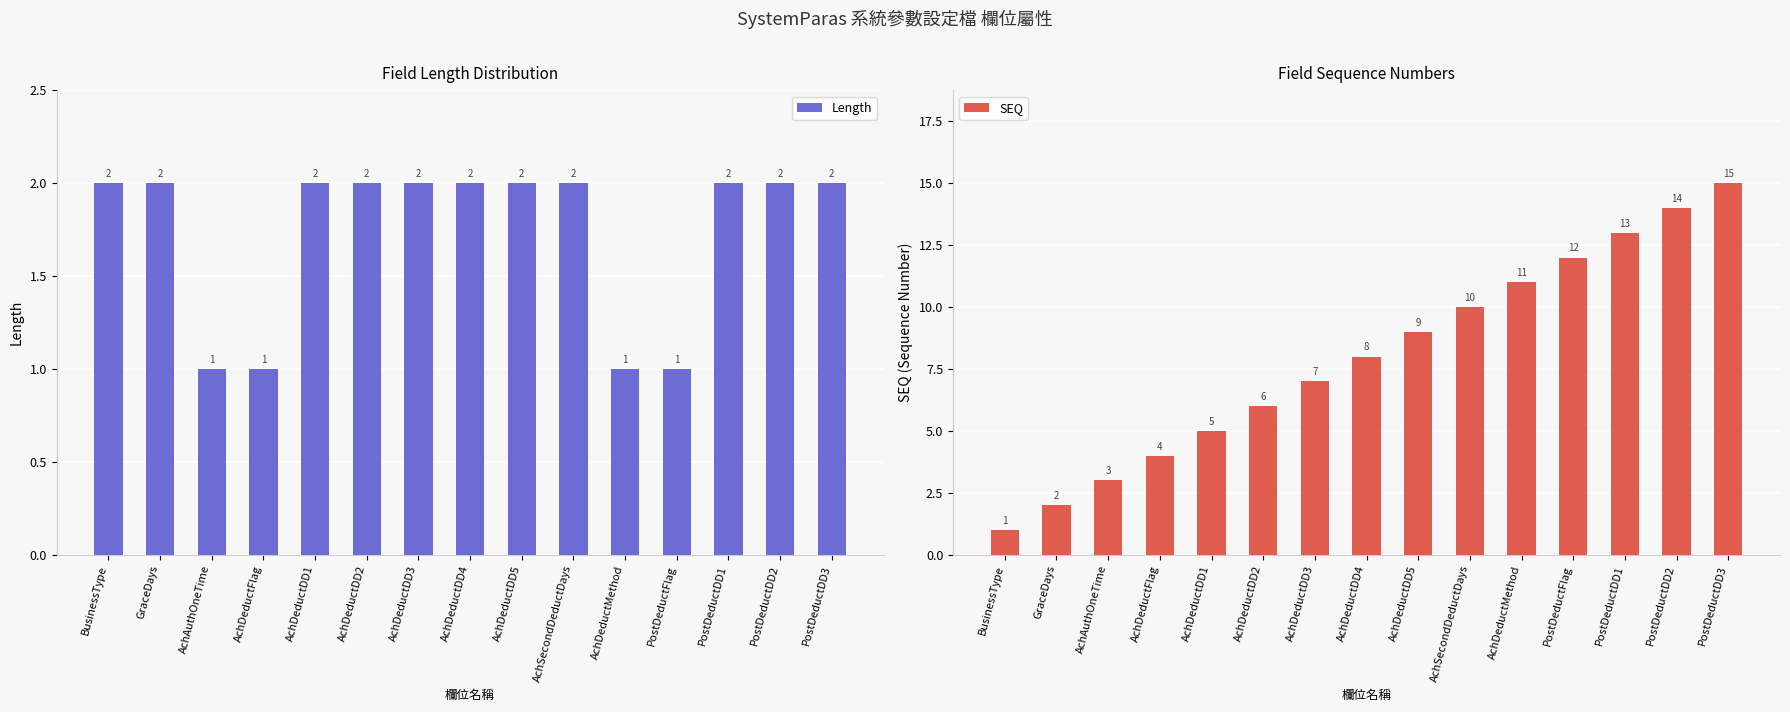

What are all the series names shown in the legend?

Length, SEQ